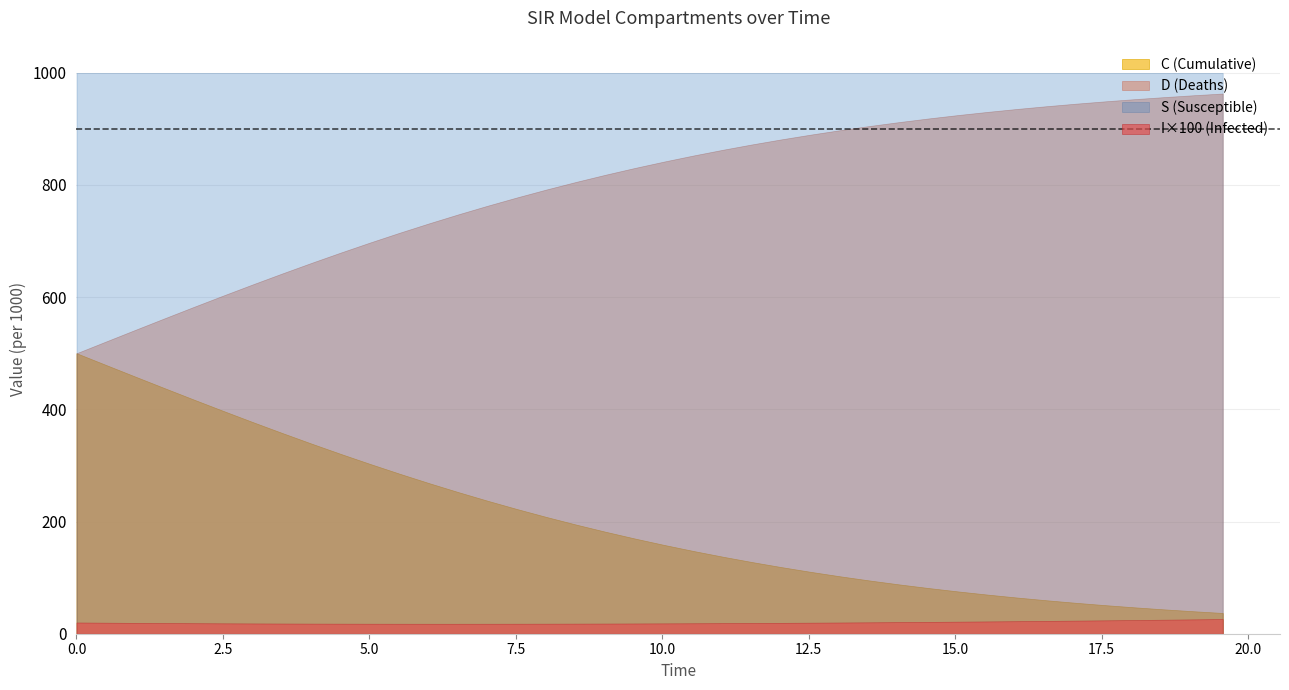

True or false: D (Deaths) and I×100 (Infected) intersect in this chart.

False